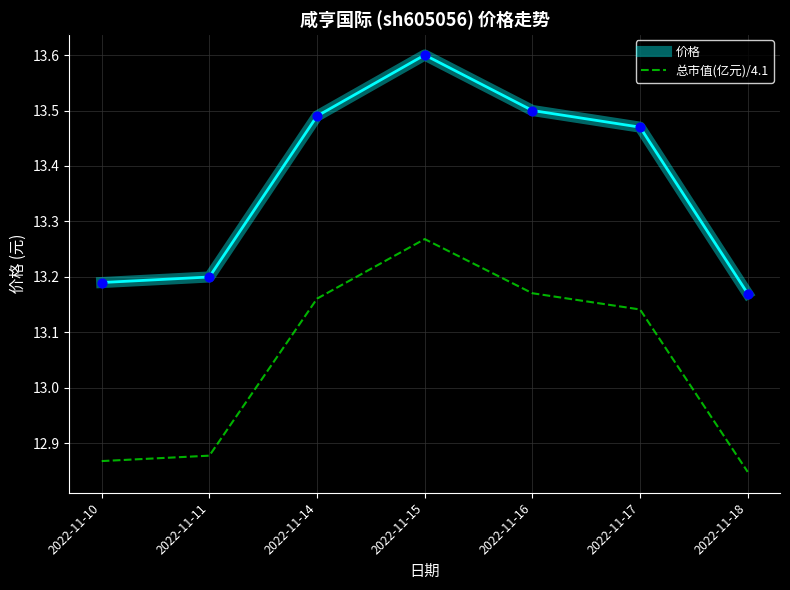

What is the spread (max minus min) of values at 2022-11-10?

0.3